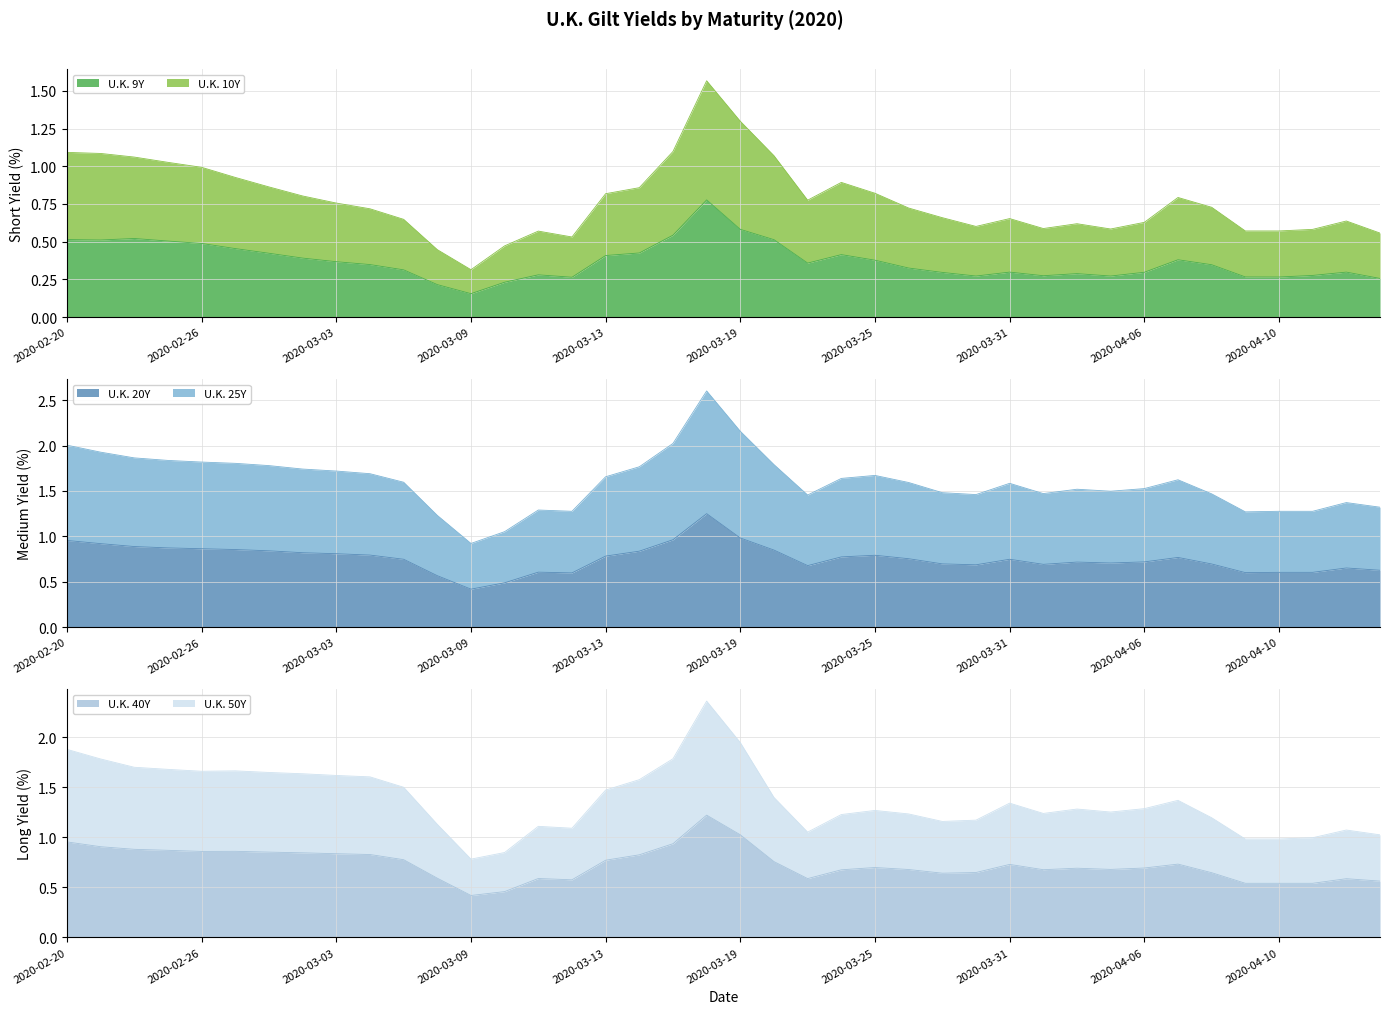

Is it true that U.K. 10Y equals 0.9 at 2020-03-24?

True